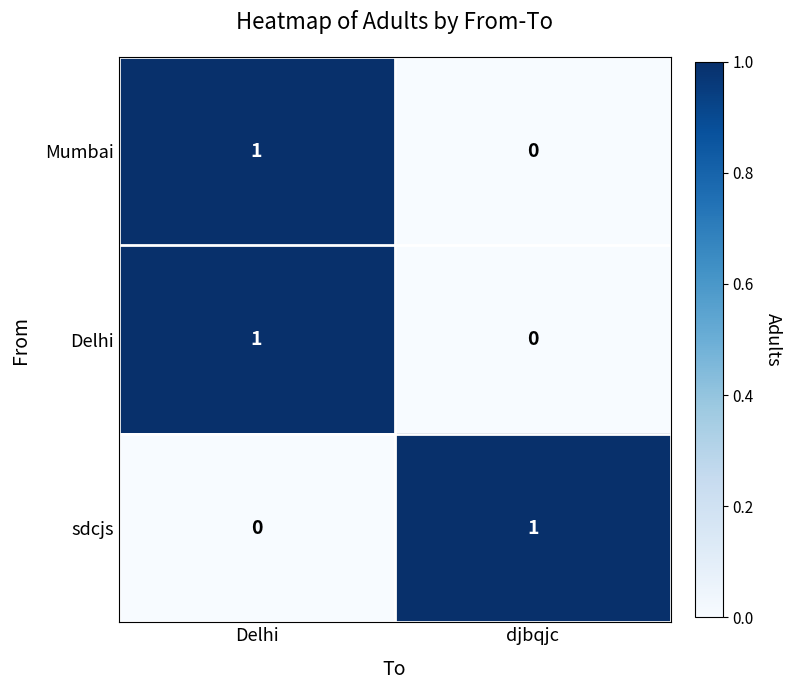

What is the total value across all series at djbqjc?

1